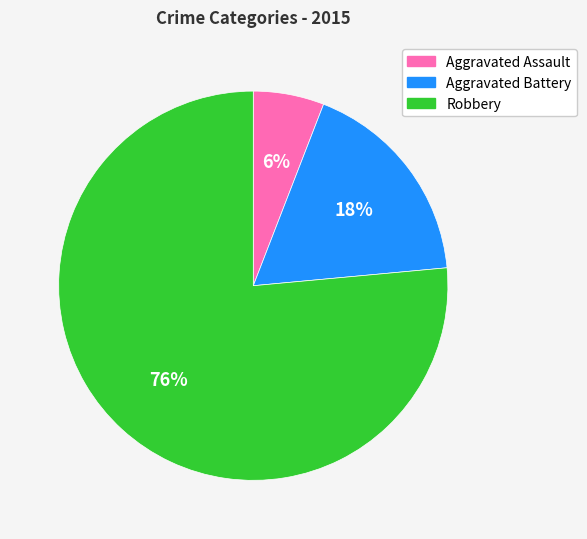

Does any single category account for the majority?

Yes